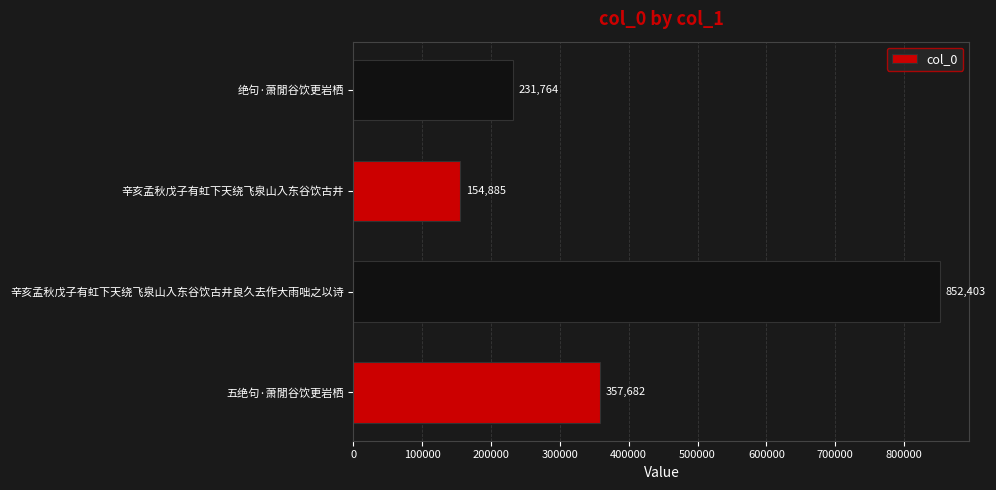

What is the difference between the maximum and minimum values?

697518